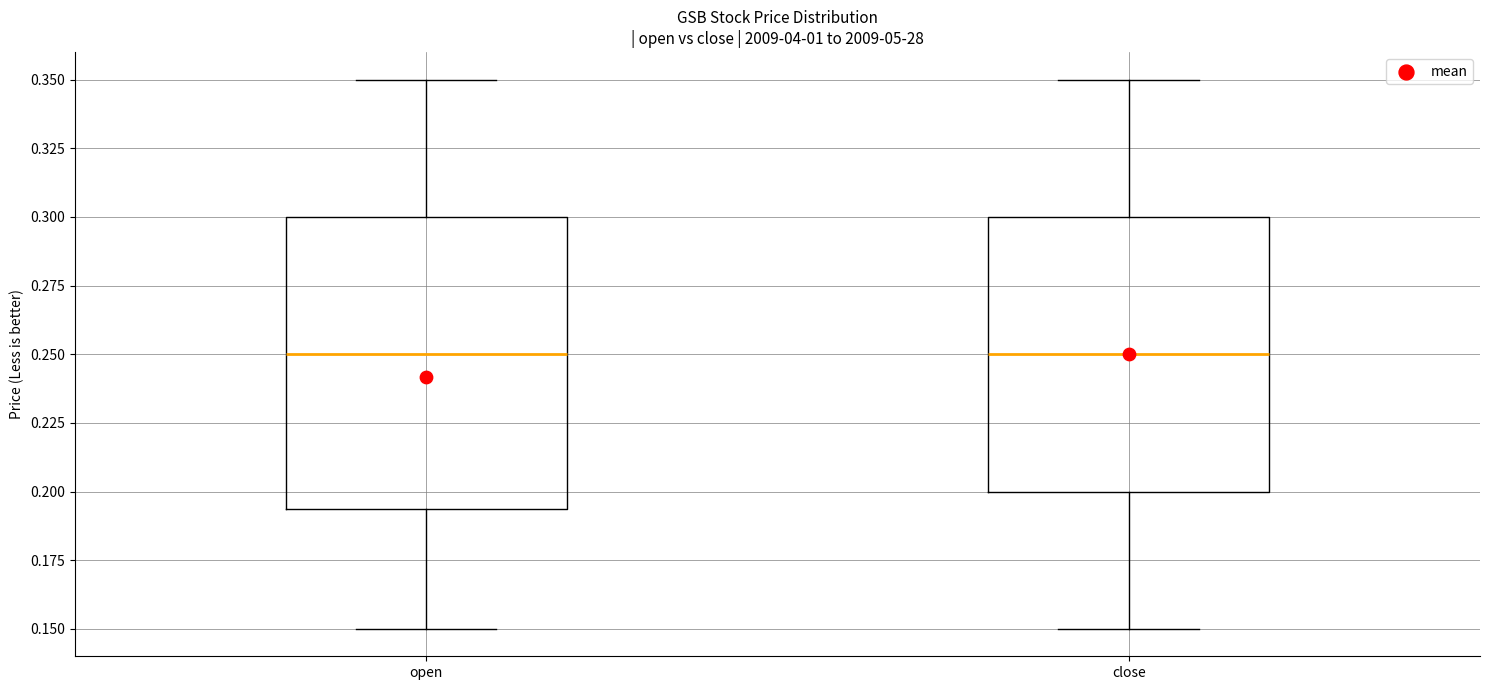

Comparing the boxes themselves (not the whiskers), which one is the tallest?

open